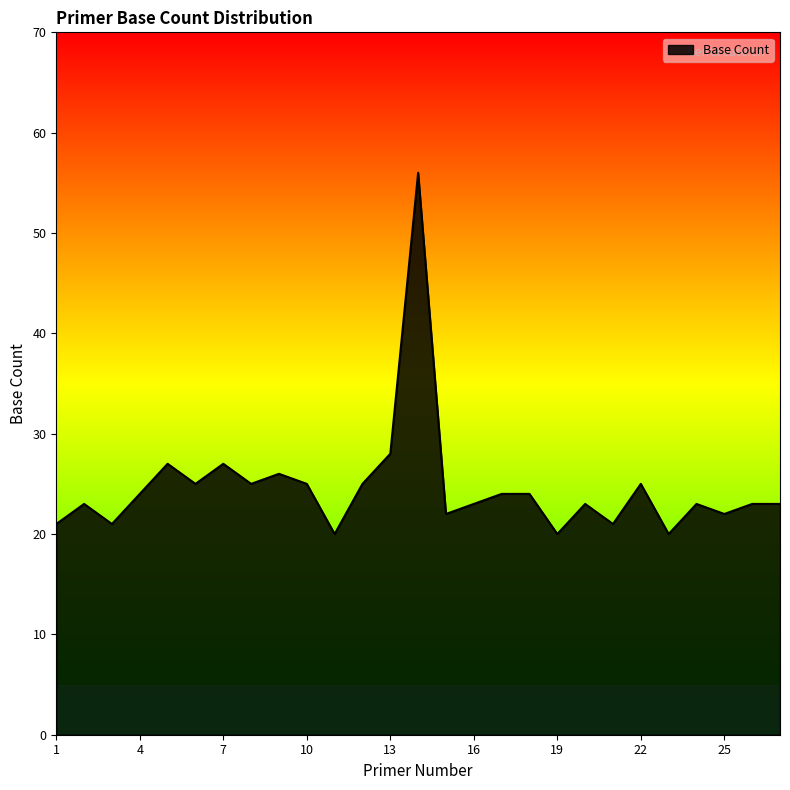

What is the minimum value shown in the chart?

20